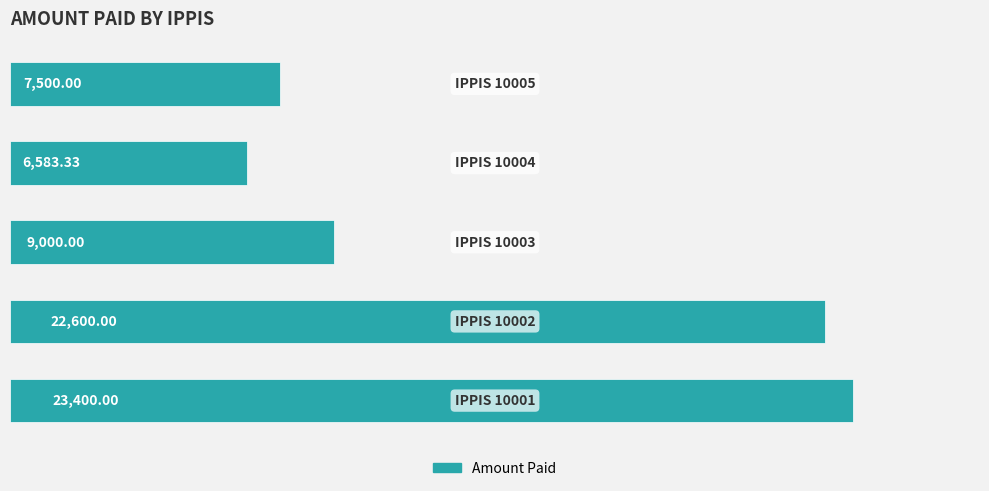

How many values are below 9000?

2